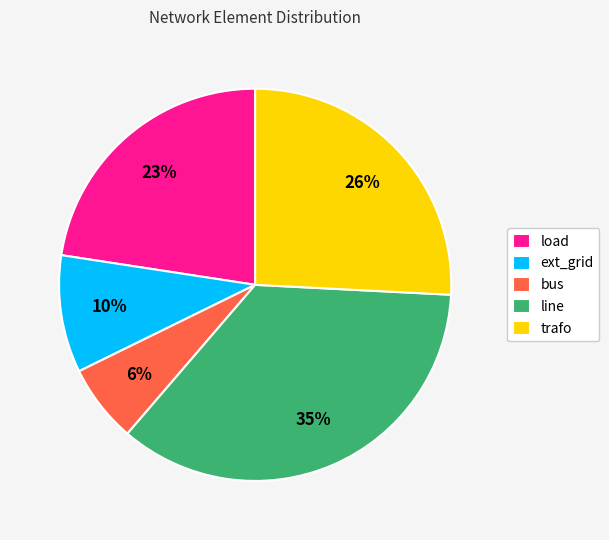

Is there a majority slice in this chart?

No